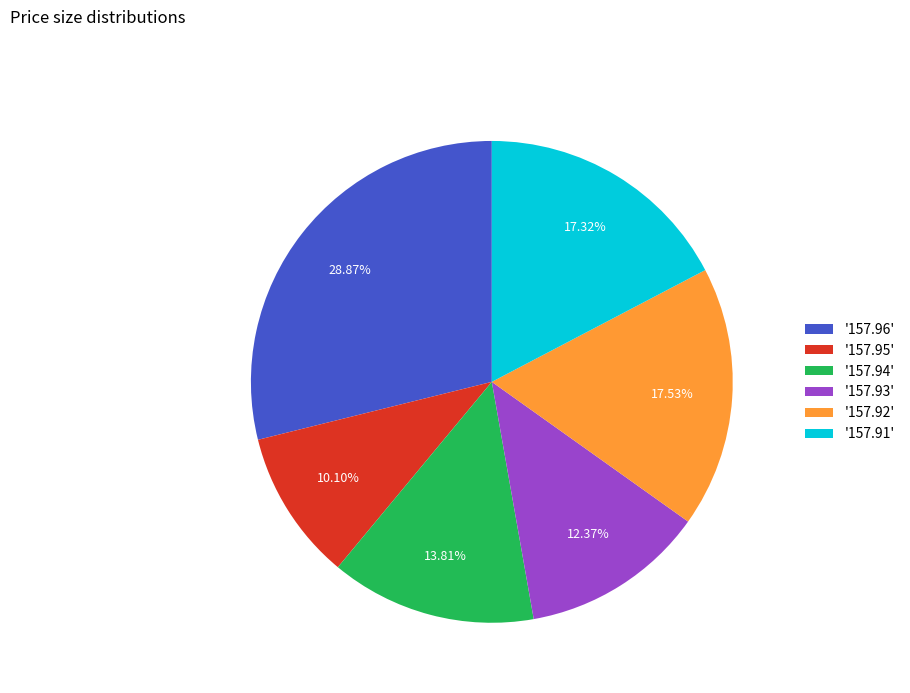

To the nearest percent, what is the average slice percentage?

17%